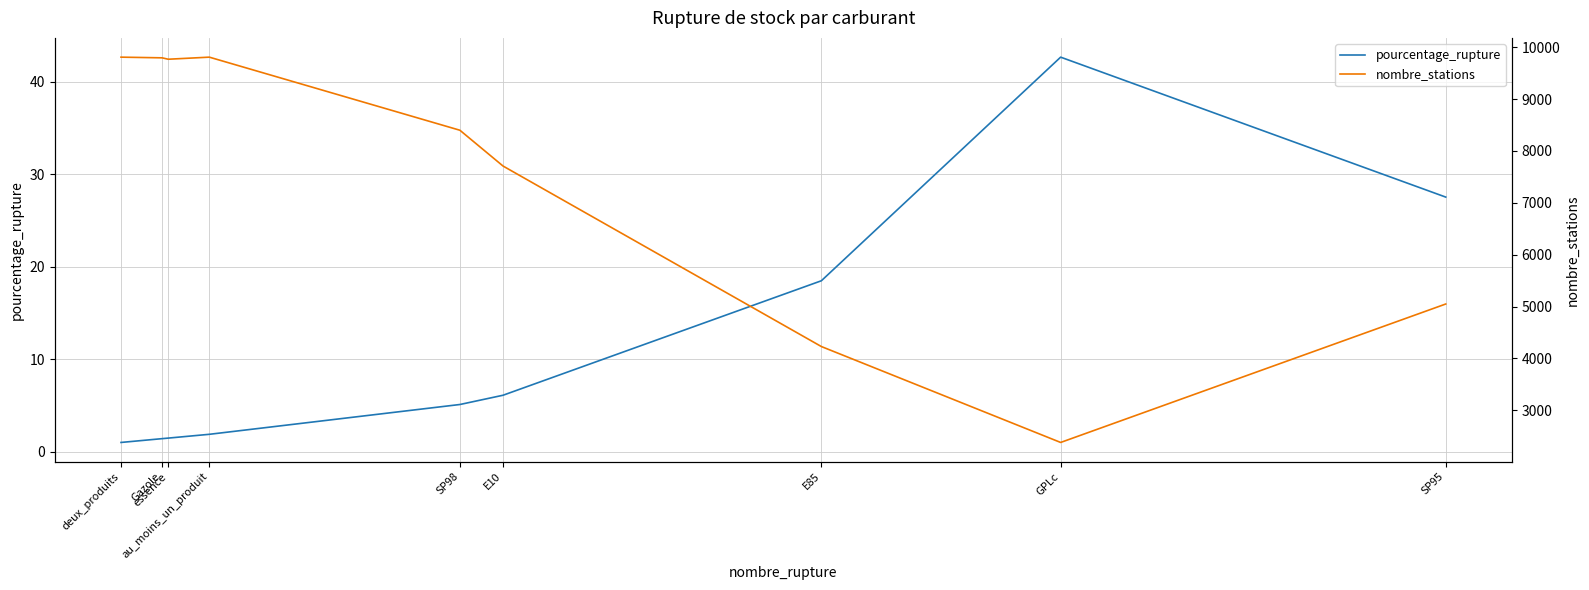

How many data points in nombre_stations are less than 8399?

4